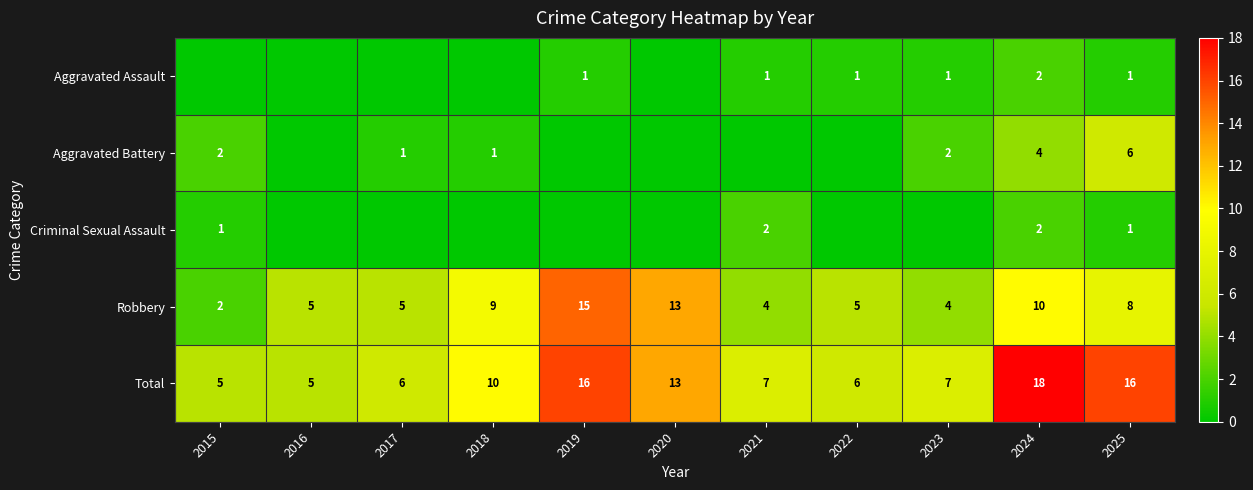

Read the Total value at 2015, to the nearest 5.

5